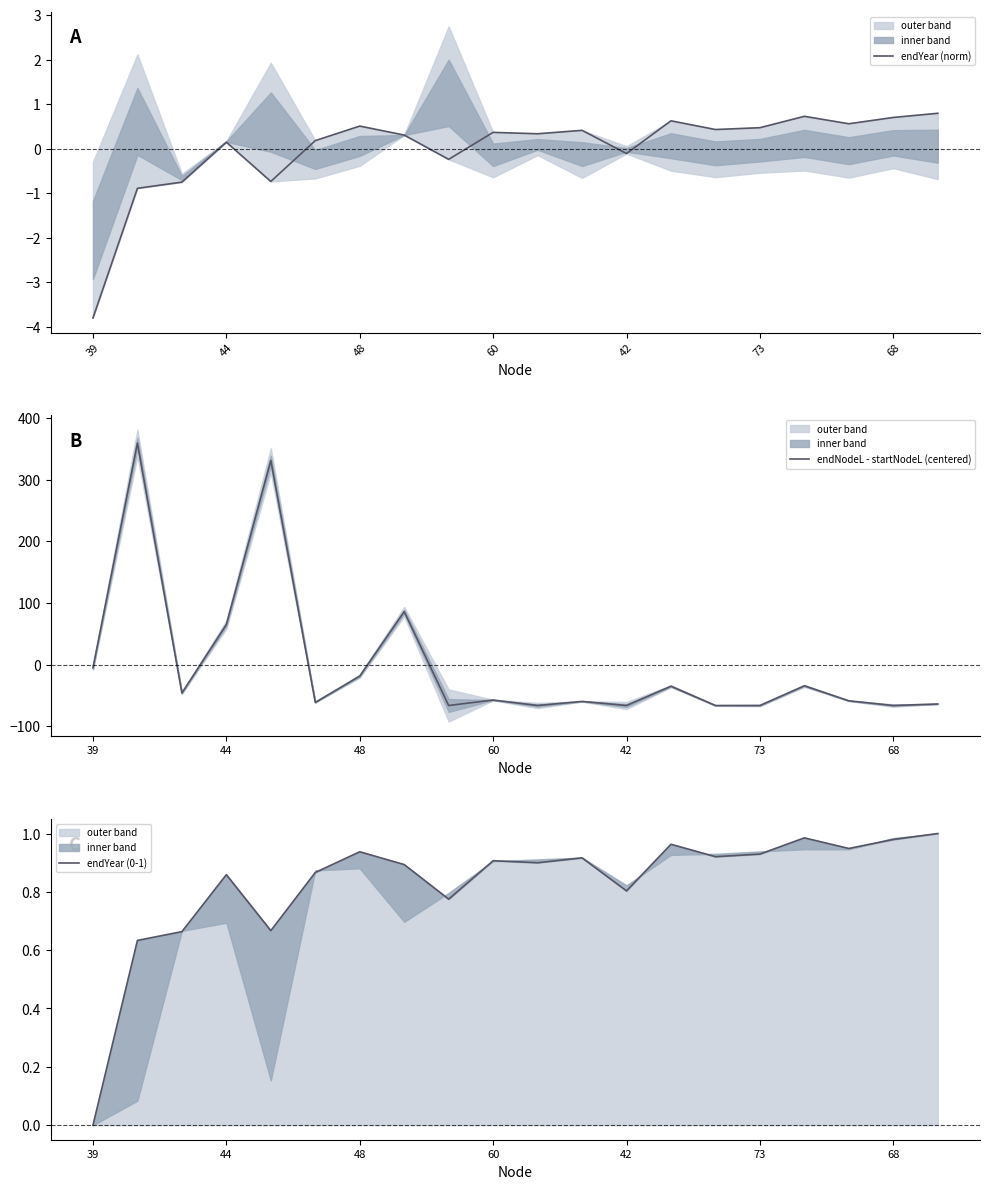

At how many categories does at least one series exceed -27?

20